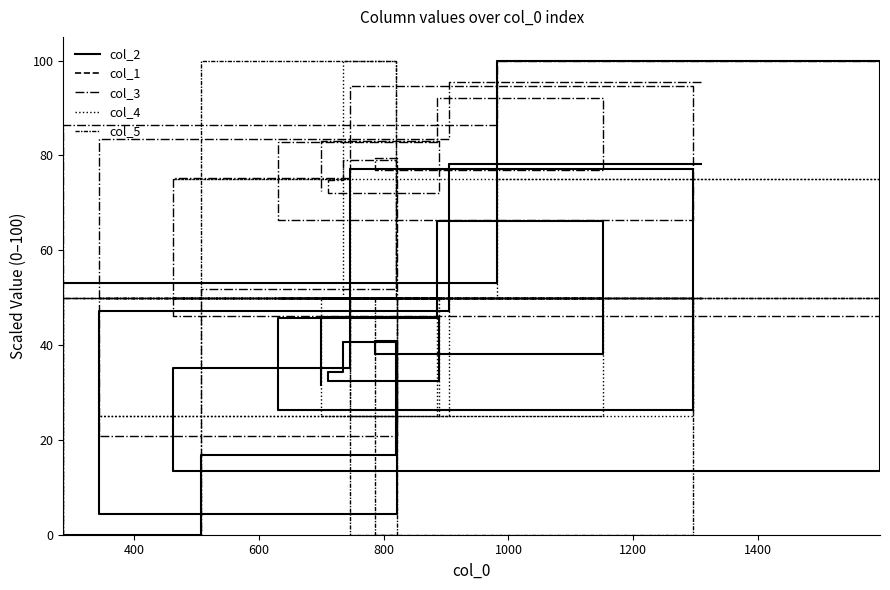

At which category does col_5 reach its first local valley?

800